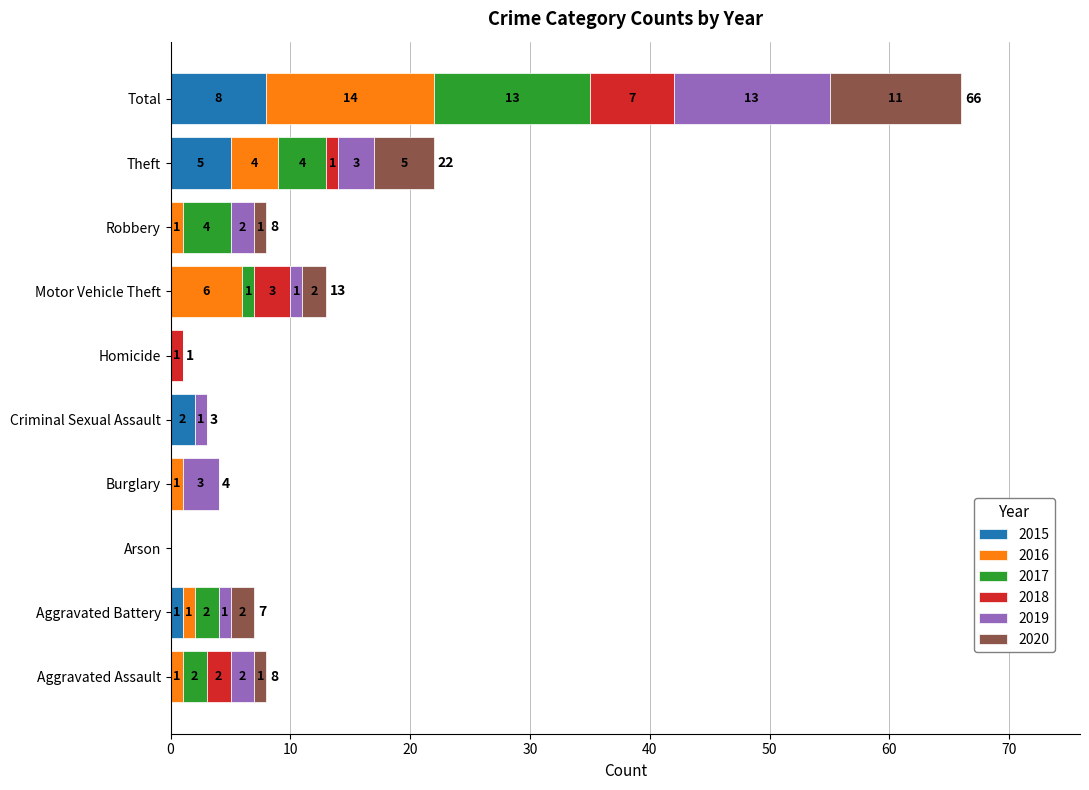

At which category is the sum across all series the highest?

Total